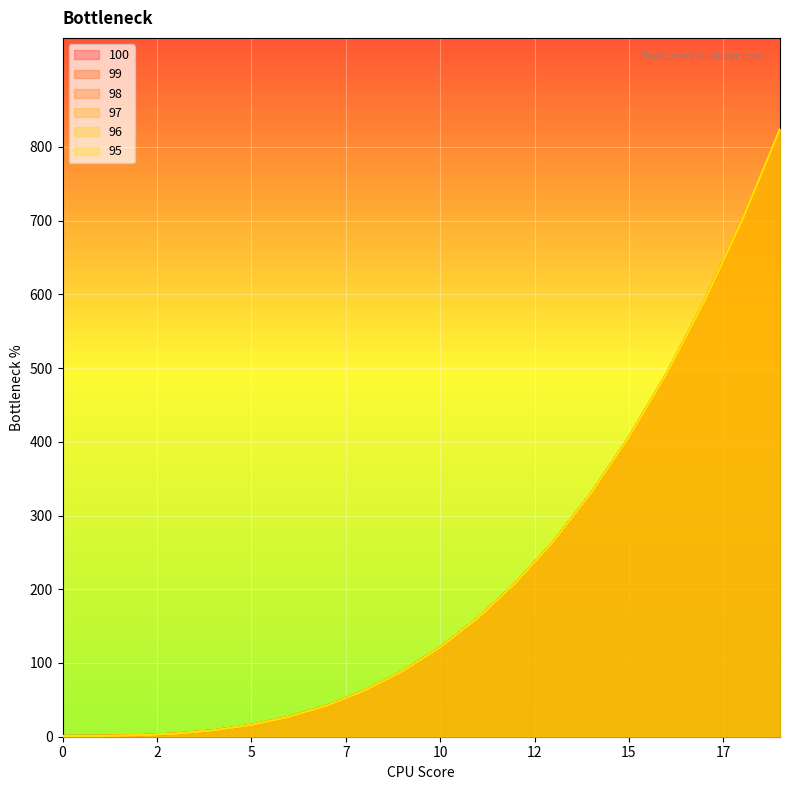

How many values in the 98 series exceed 120?

10